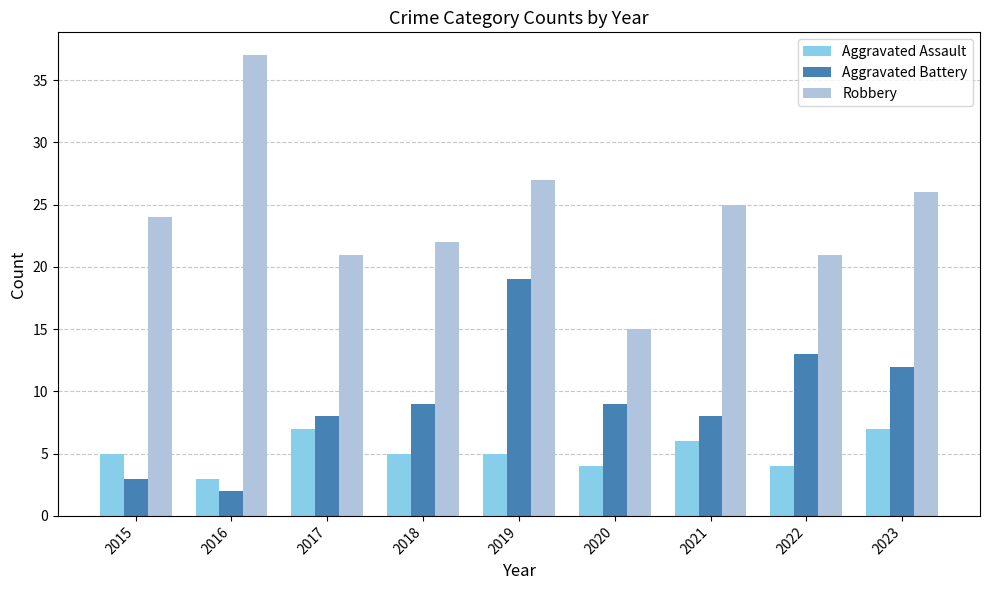

At 2023, list the series in order from largest to smallest.

Robbery, Aggravated Battery, Aggravated Assault